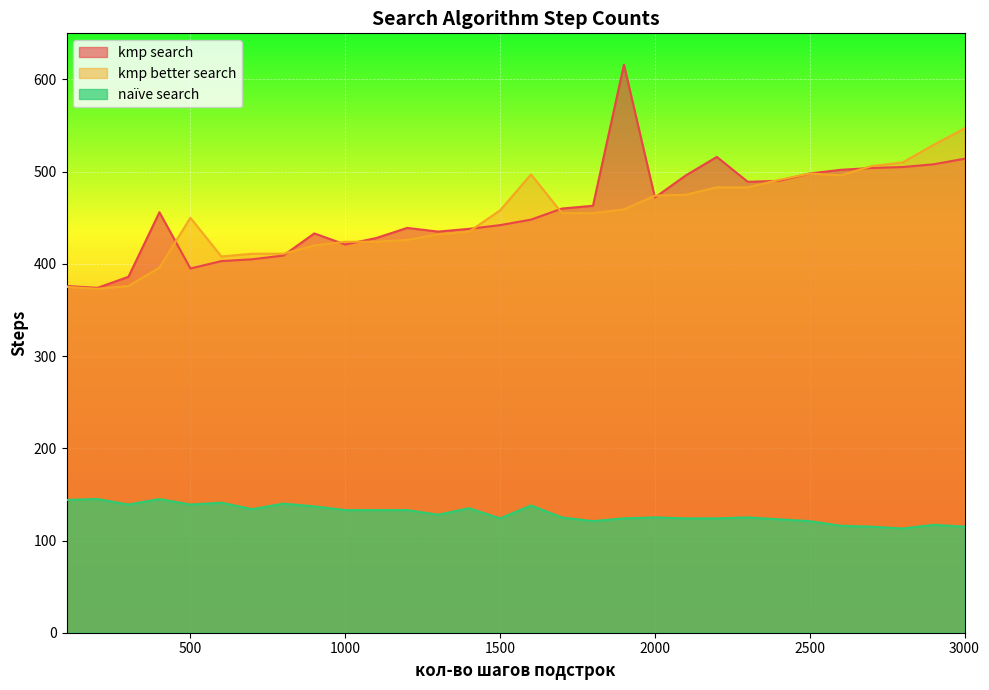

What is the sum of all kmp better search values?

13577